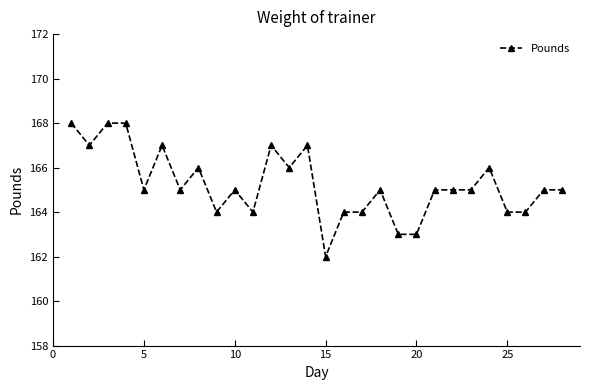

What is the value of the 25th point from the left?

164